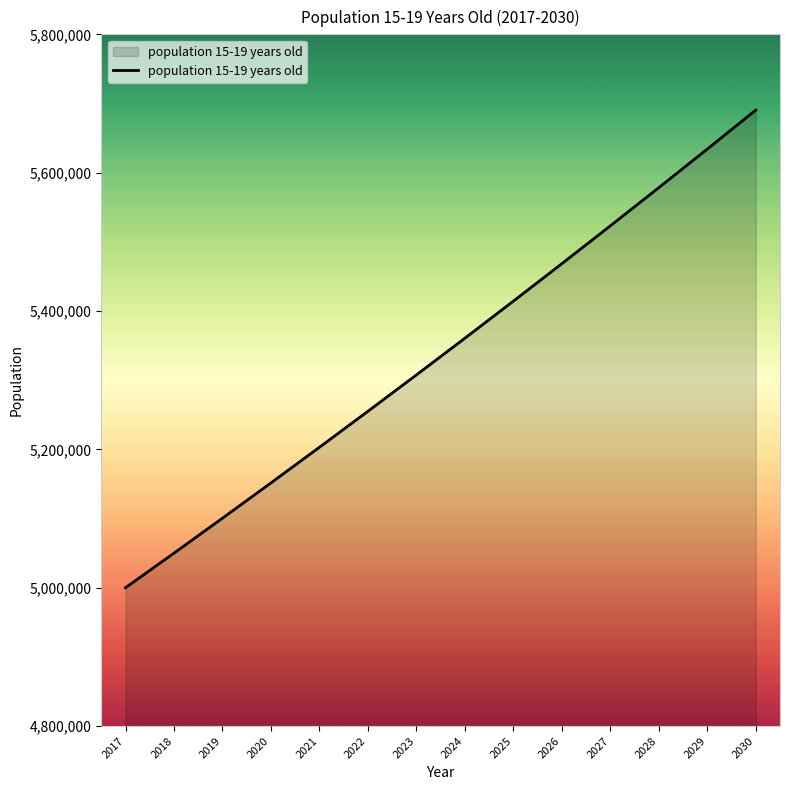

What is the average value?

5338364.8